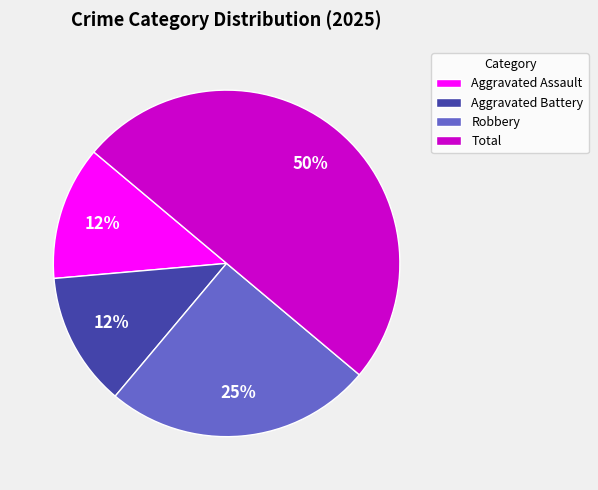

To the nearest percent, what is the combined percentage of Aggravated Assault and Total?

62%